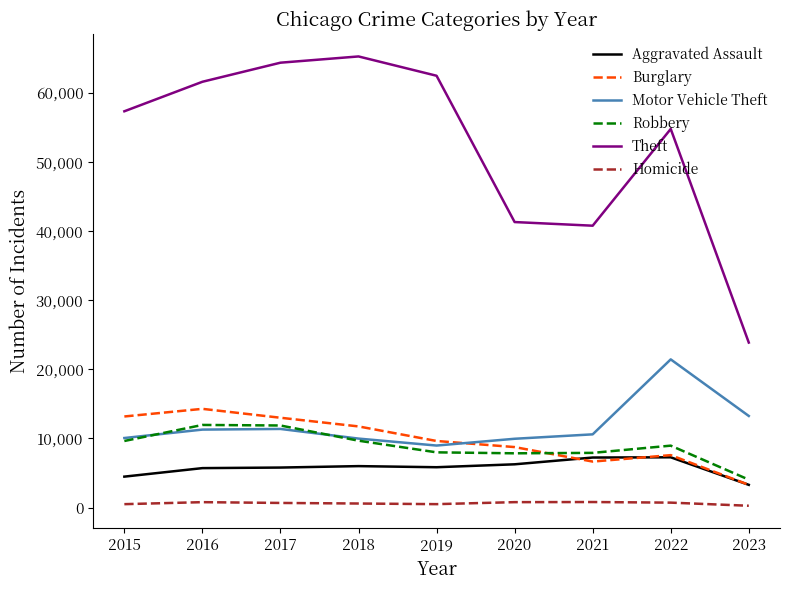

True or false: Aggravated Assault and Theft cross at least once.

False